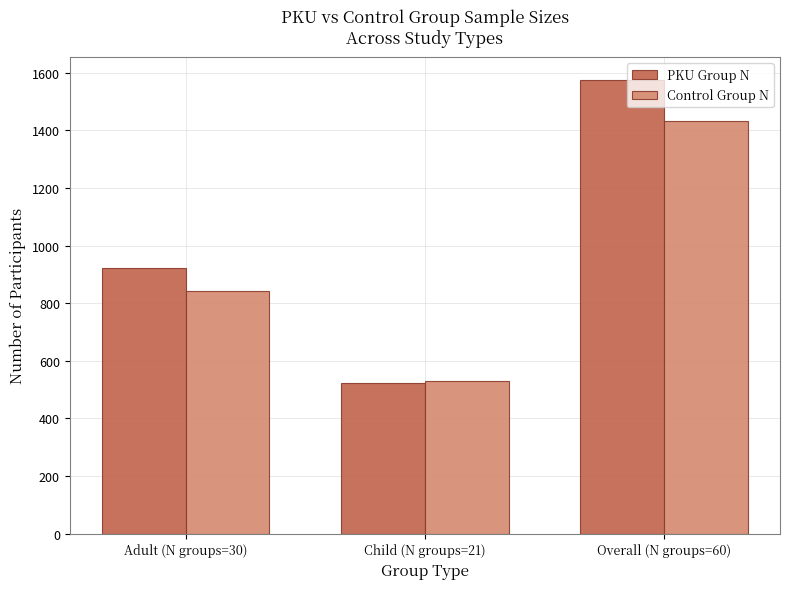

What is the difference between the maximum and second lowest values in the Control Group N series?

592